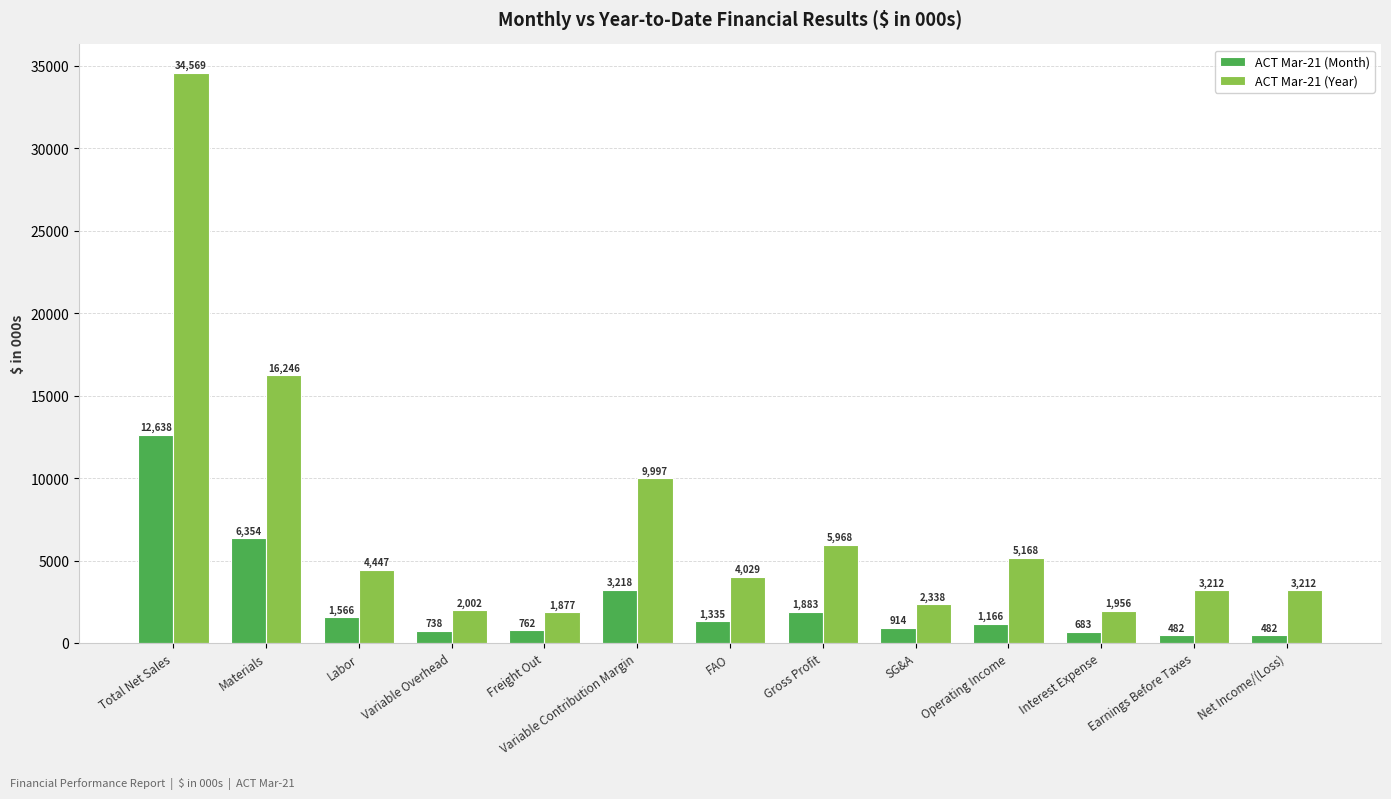

What is the difference between the maximum and minimum values in the ACT Mar-21 (Year) series?

32692